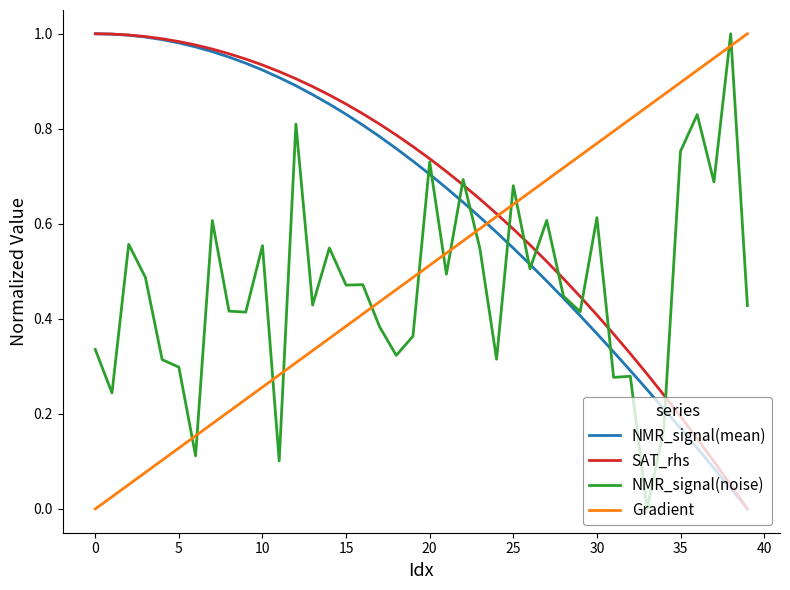

After their last crossing, which series has the higher values: NMR_signal(mean) or Gradient?

Gradient